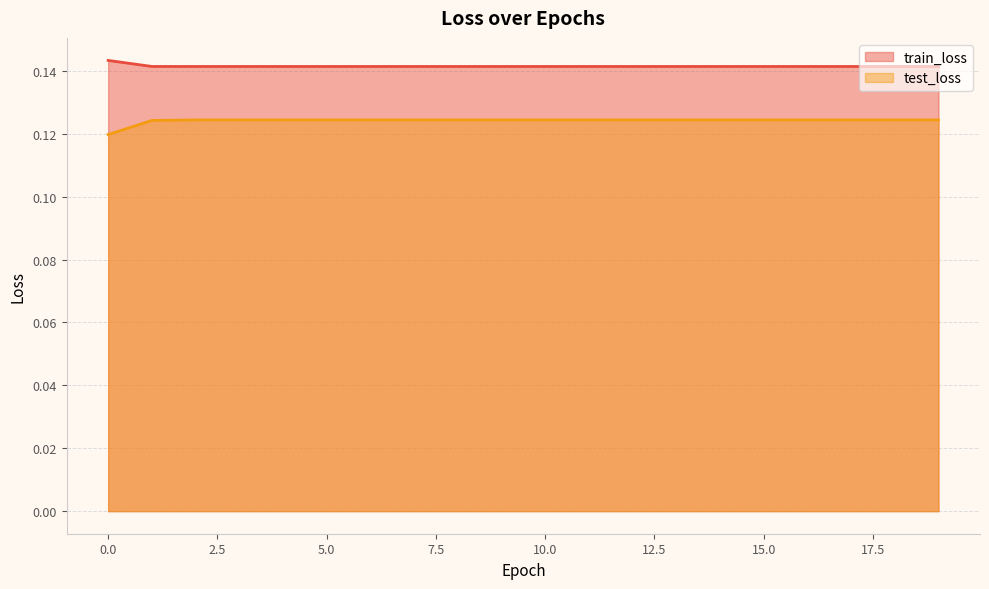

What is the value of the test_loss point at the 16th from the left?

0.1